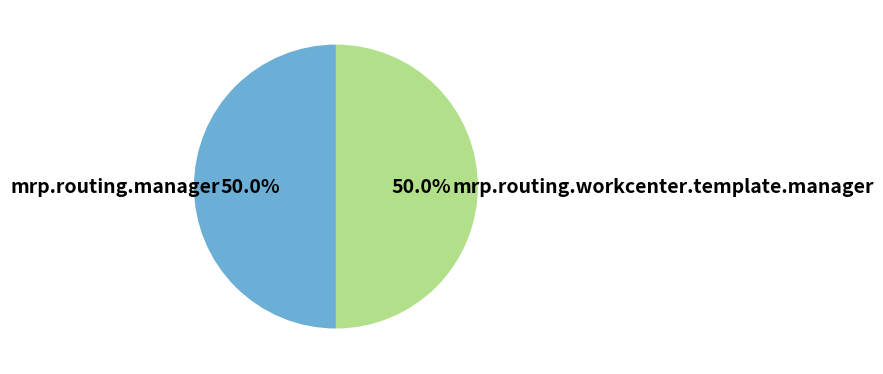

How many slices are in this pie chart?

2